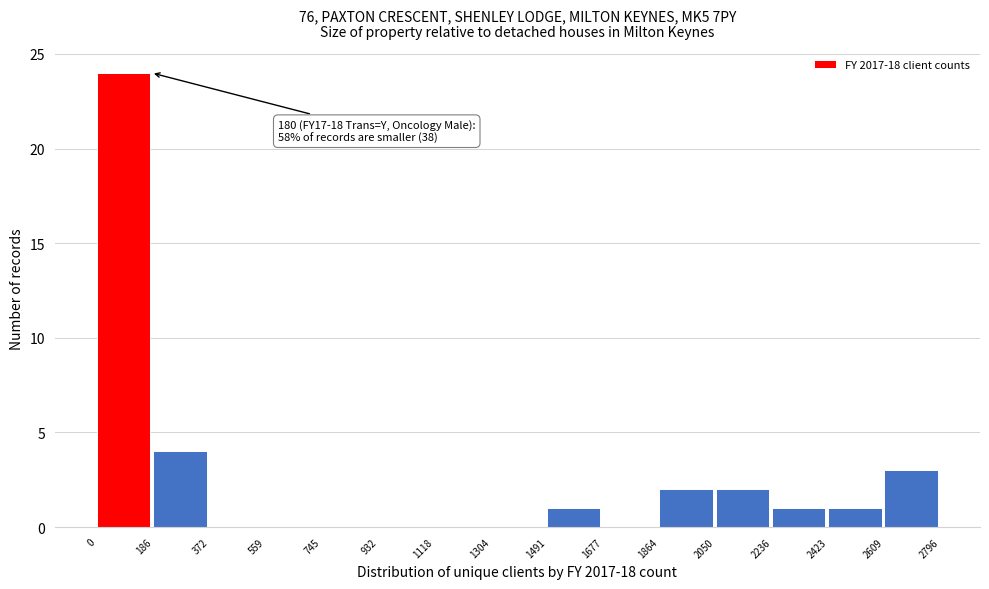

Over which range of the x-axis is the bar tallest?

0 to 186